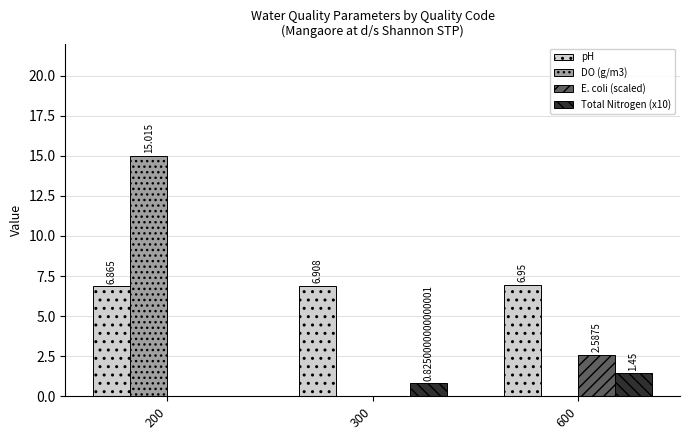

Between 200 and 300, which series saw the biggest shift?

DO (g/m3)